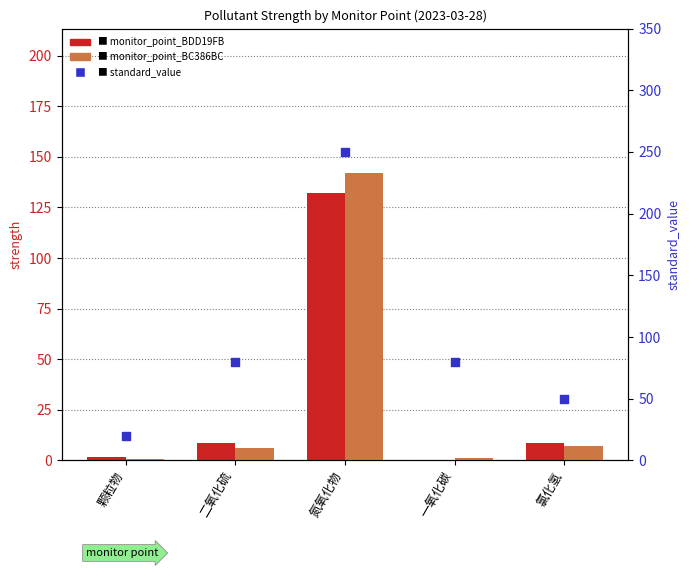

What is the total value across all series at 颗粒物?

22.2